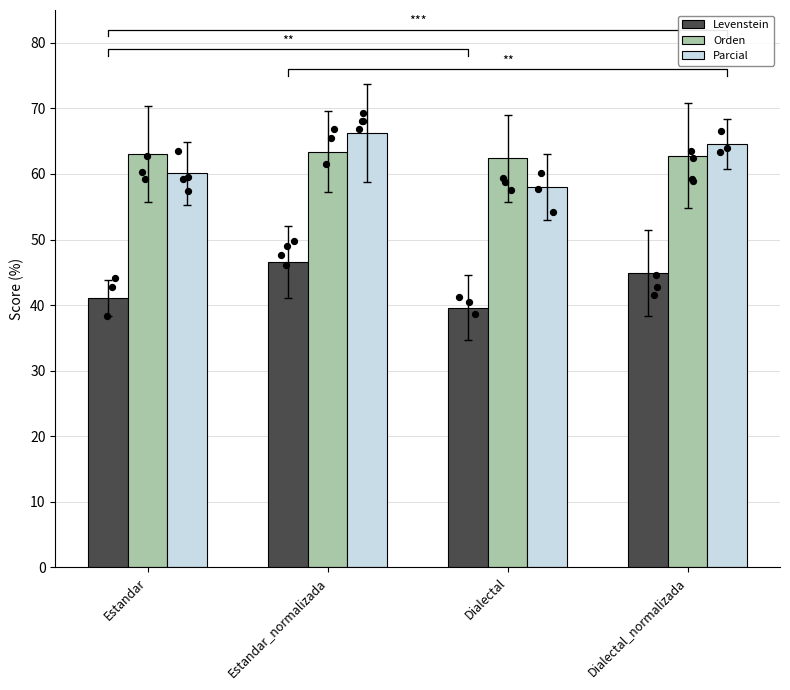

At how many categories does at least one series exceed 42?

4